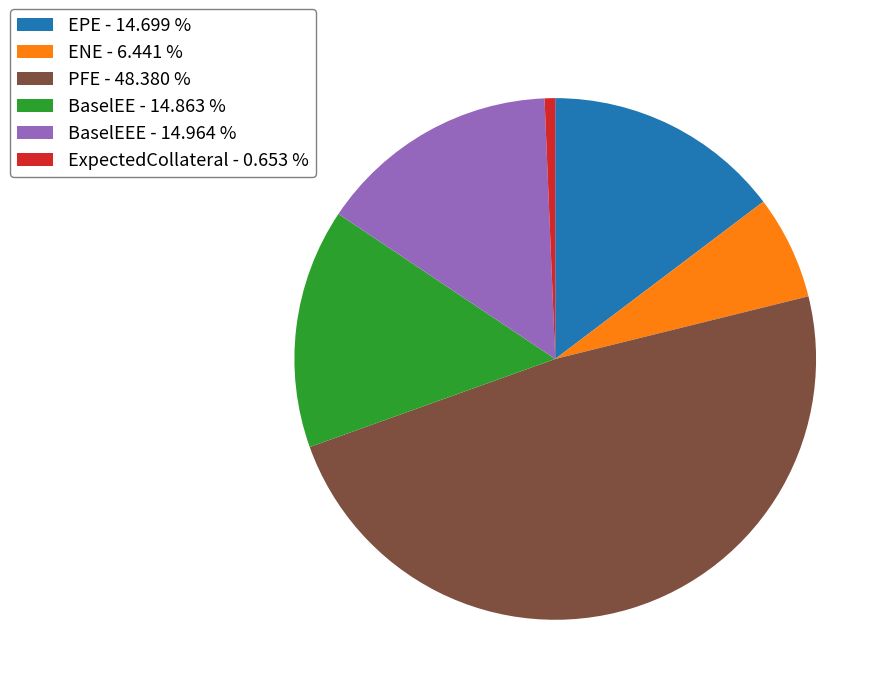

Which category has the smallest portion of the pie?

ExpectedCollateral - 0.653 %